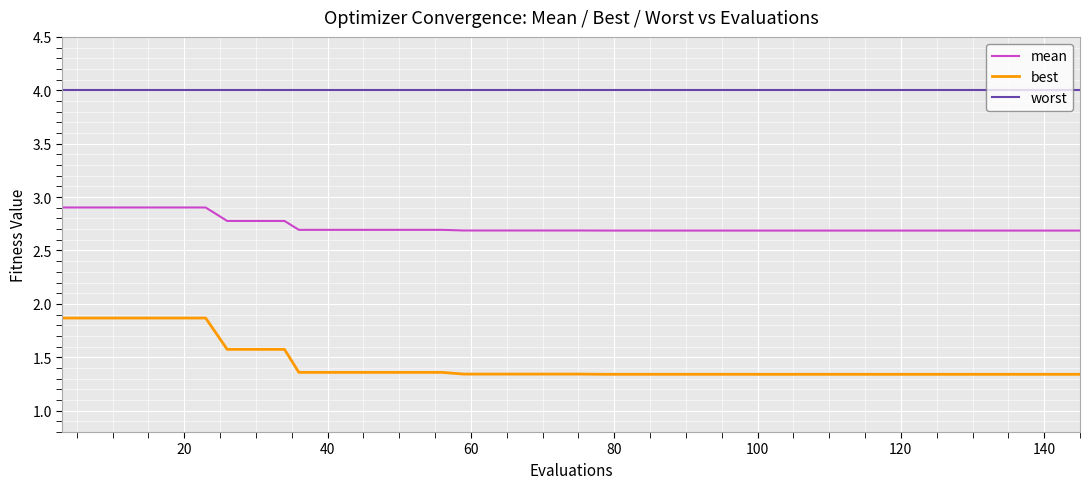

Which series has the largest total across all categories?

worst